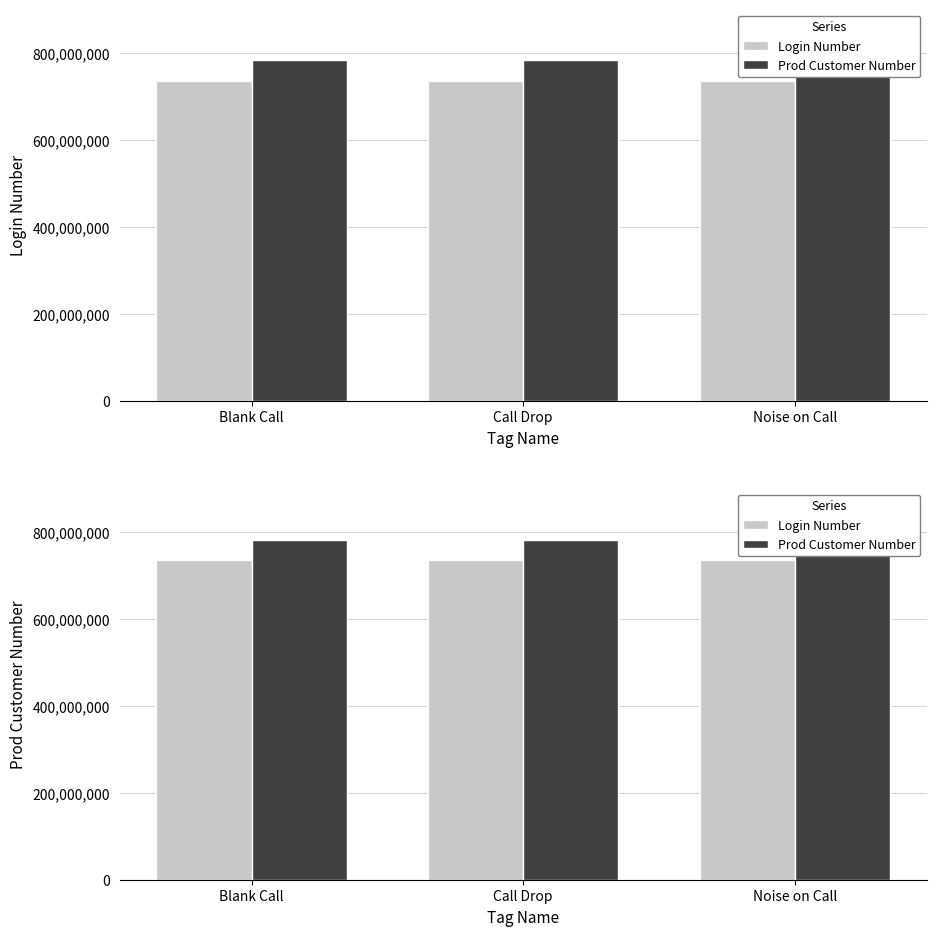

What is the difference between the highest and lowest values at Noise on Call?

47551874